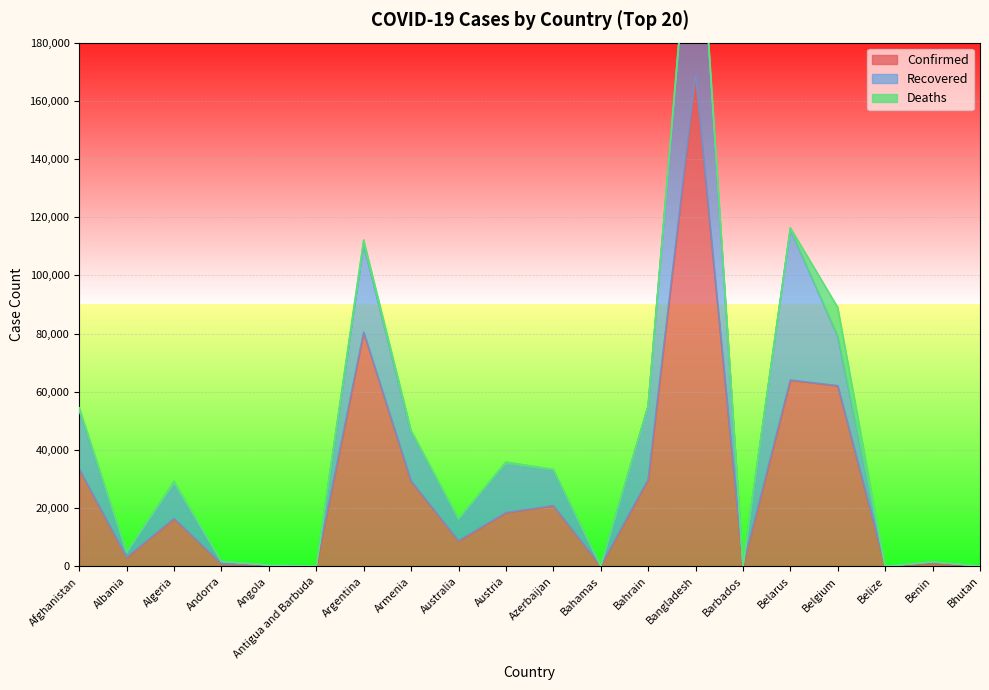

How many data points in Recovered are less than 11884?

10